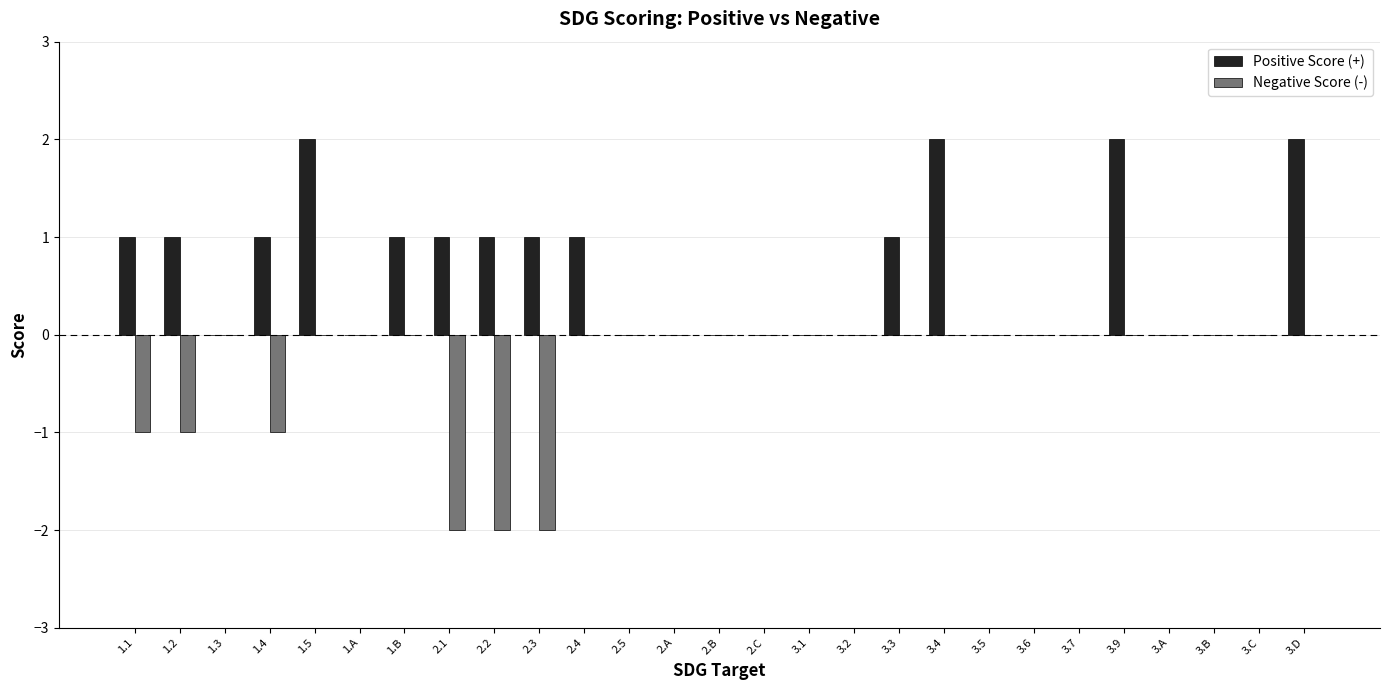

How many series are shown in this chart?

2